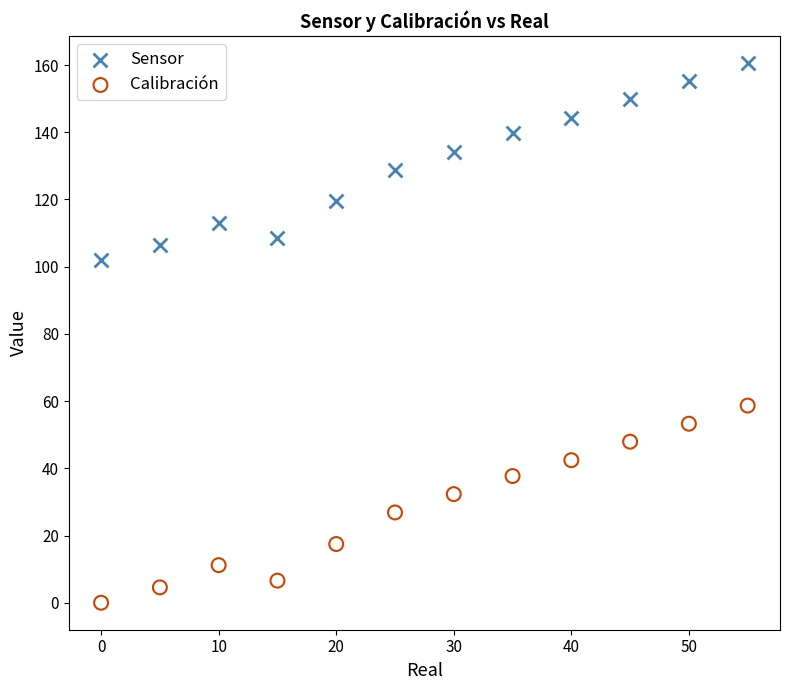

Which series contains the highest Y value?

Sensor